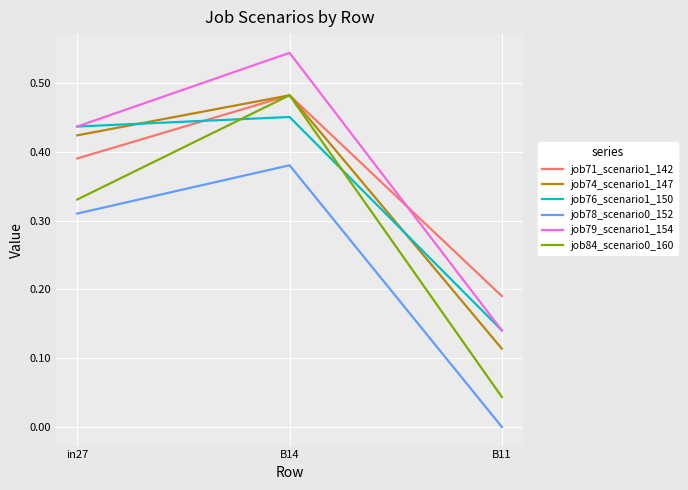

The job78_scenario0_152 series shows 0.5 at B14. True or false?

False